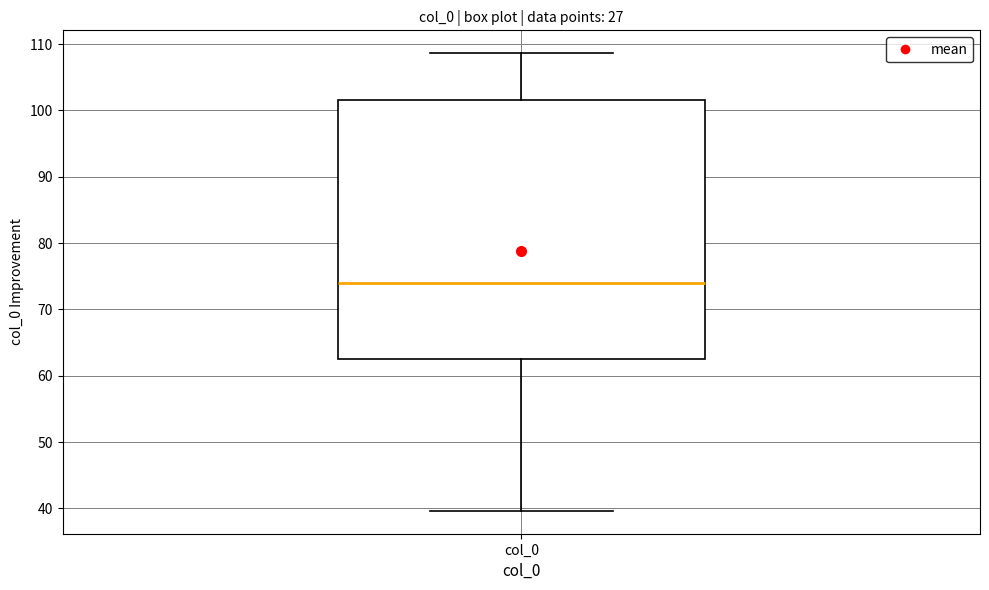

Read this box plot against the y-axis: the position of the median line, the range covered by the box, and the ends of both whiskers. The values are not printed on the chart, so give them approximately, as read against the axis.

median 74, box 63 to 102, whiskers 40 to 109